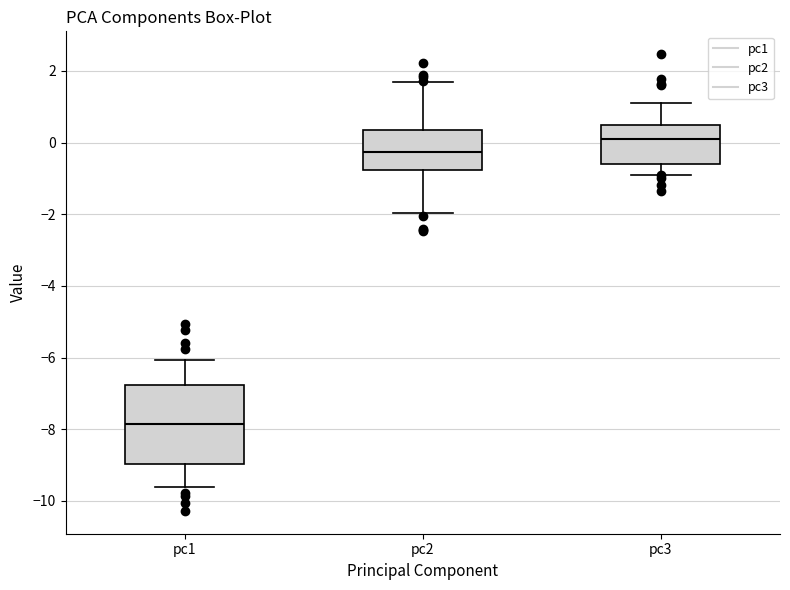

Which box has the highest median line?

pc3